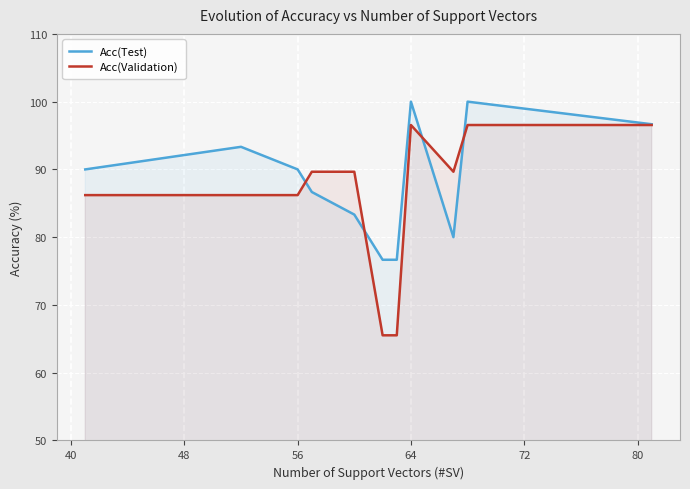

Rank the series at 64 from highest to lowest value.

Acc(Test), Acc(Validation)